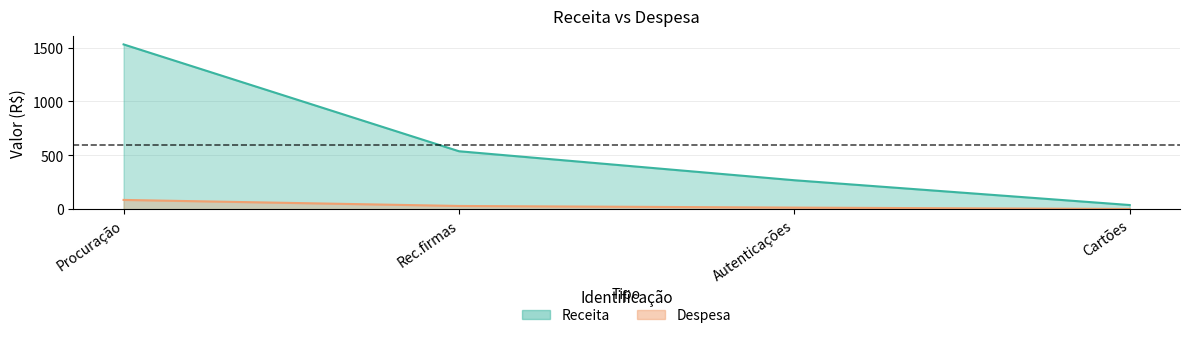

Is it true that Despesa equals 15.2 at Autenticações?

True